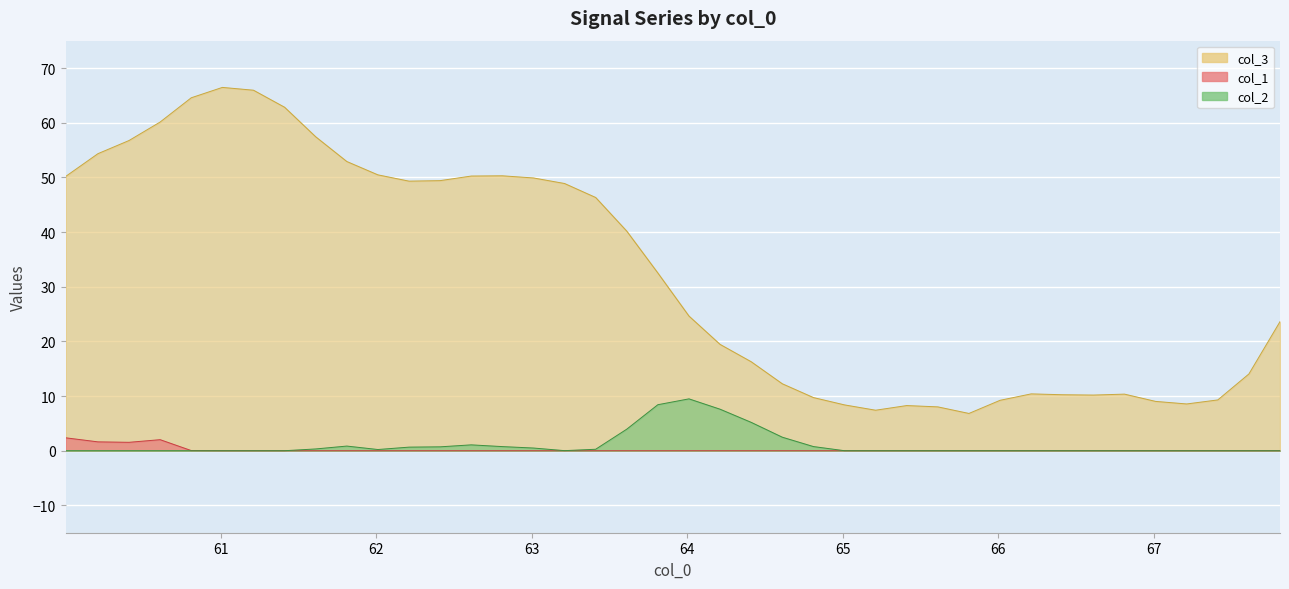

The chart shows a value of 10.2 at 66.410507. True or false?

True